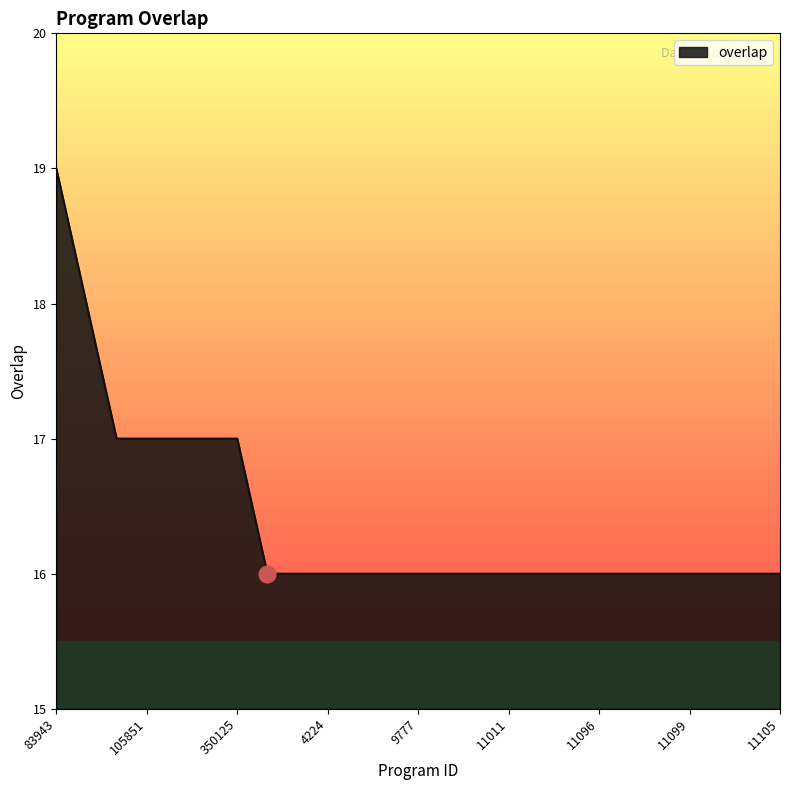

What is the maximum value shown in the chart?

19